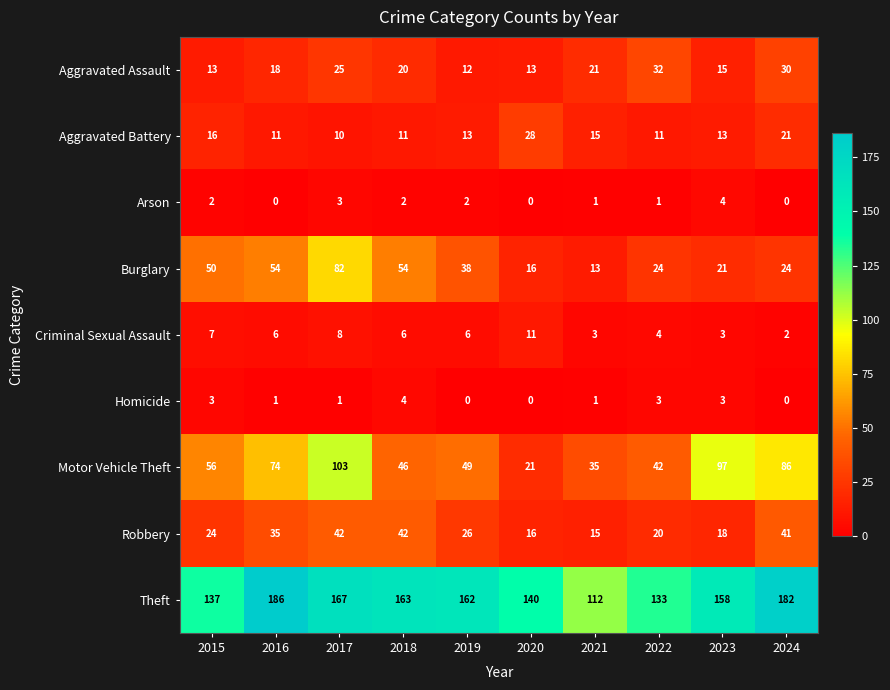

What is the maximum value for Burglary?

82